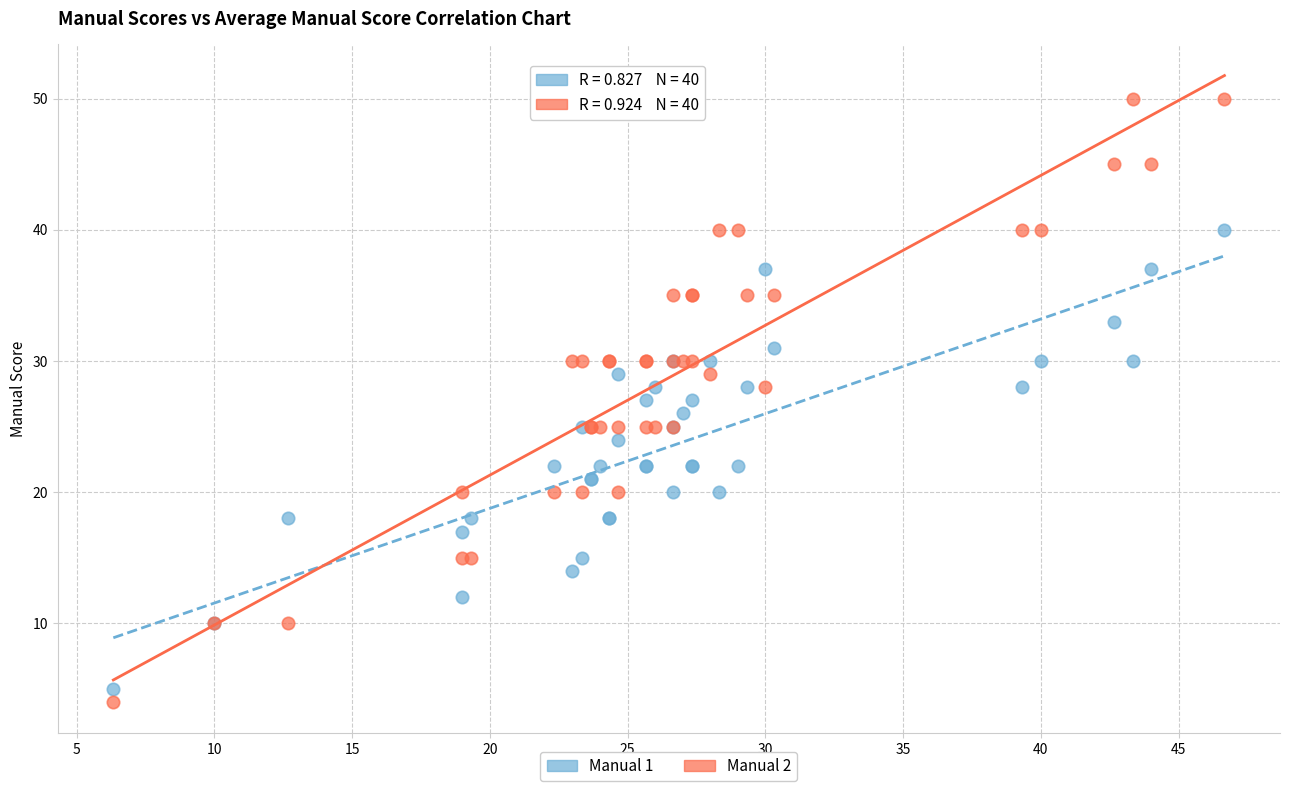

What are all the series names shown in the legend?

Manual 1, Manual 2